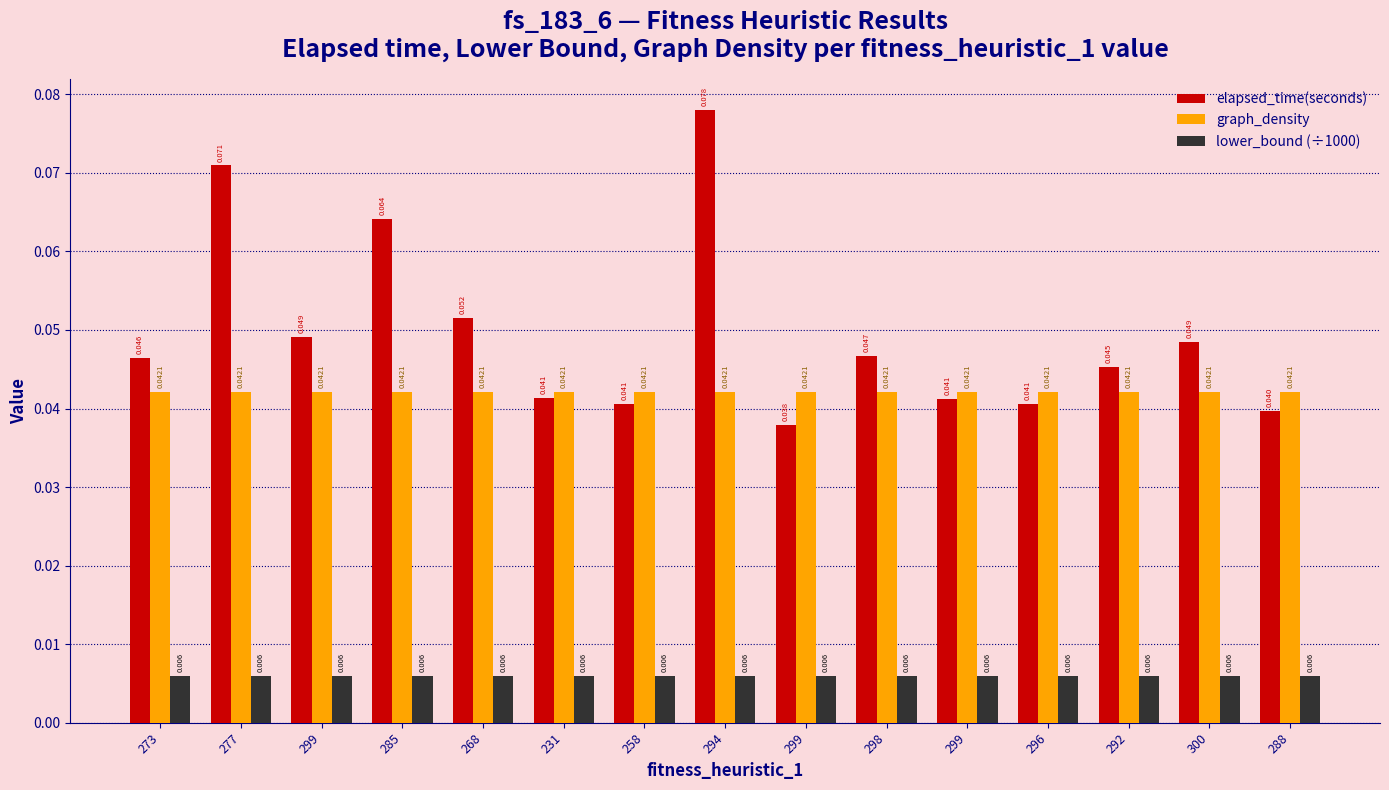

List the labels in order of lower_bound (÷1000) value, largest first.

273, 277, 299, 285, 268, 231, 258, 294, 299, 298, 299, 296, 292, 300, 288